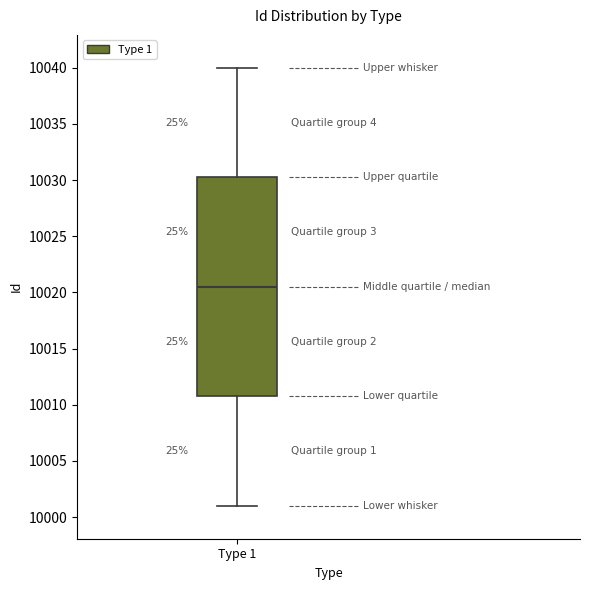

Read this box plot against the y-axis: the position of the median line, the range covered by the box, and the ends of both whiskers. The values are not printed on the chart, so give them approximately, as read against the axis.

median 10020.5, box 10011.0 to 10030.5, whiskers 10001.0 to 10040.0